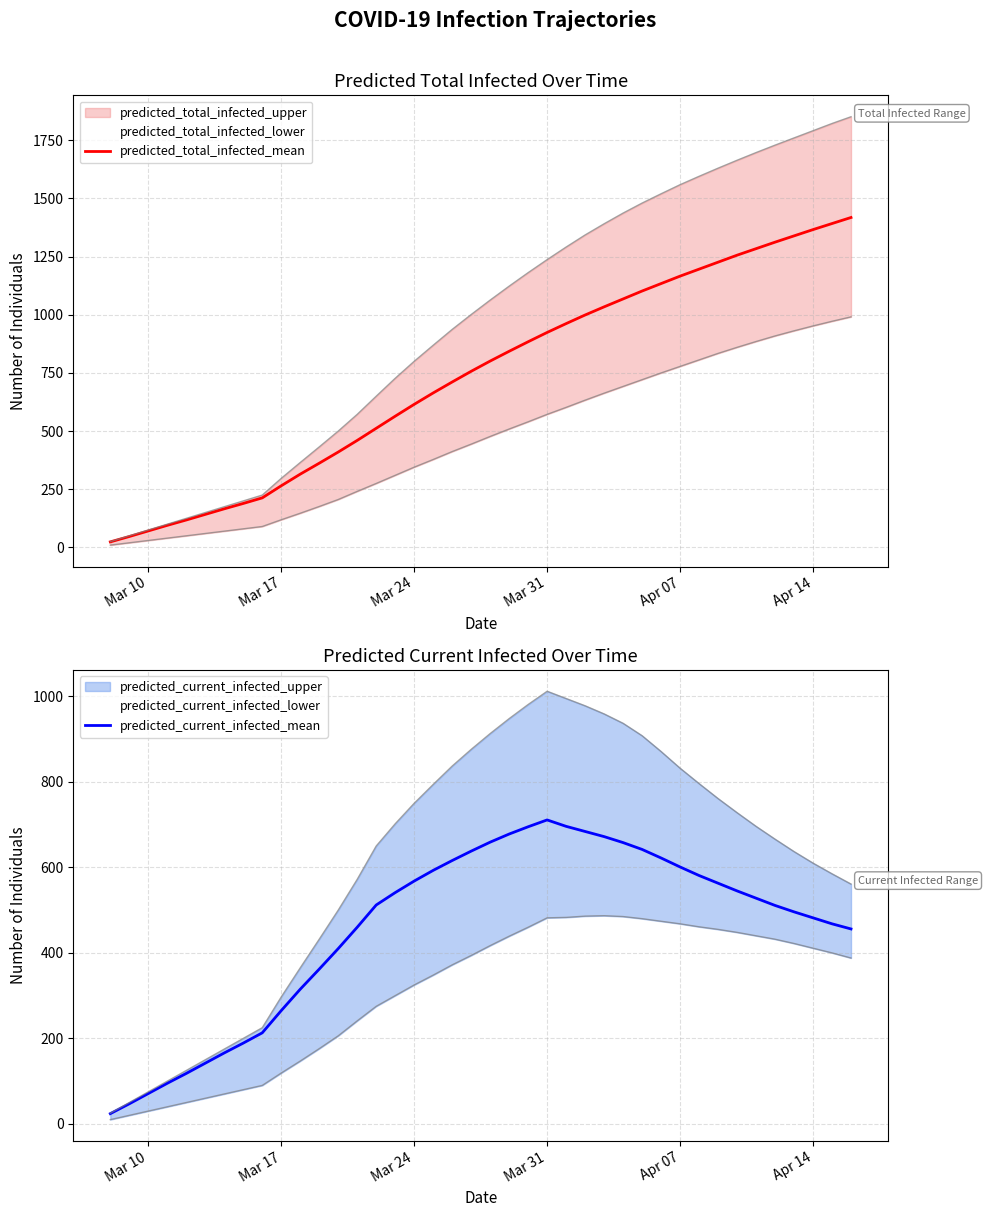

True or false: predicted_current_infected_mean has more than 2 points higher than both neighbors.

False